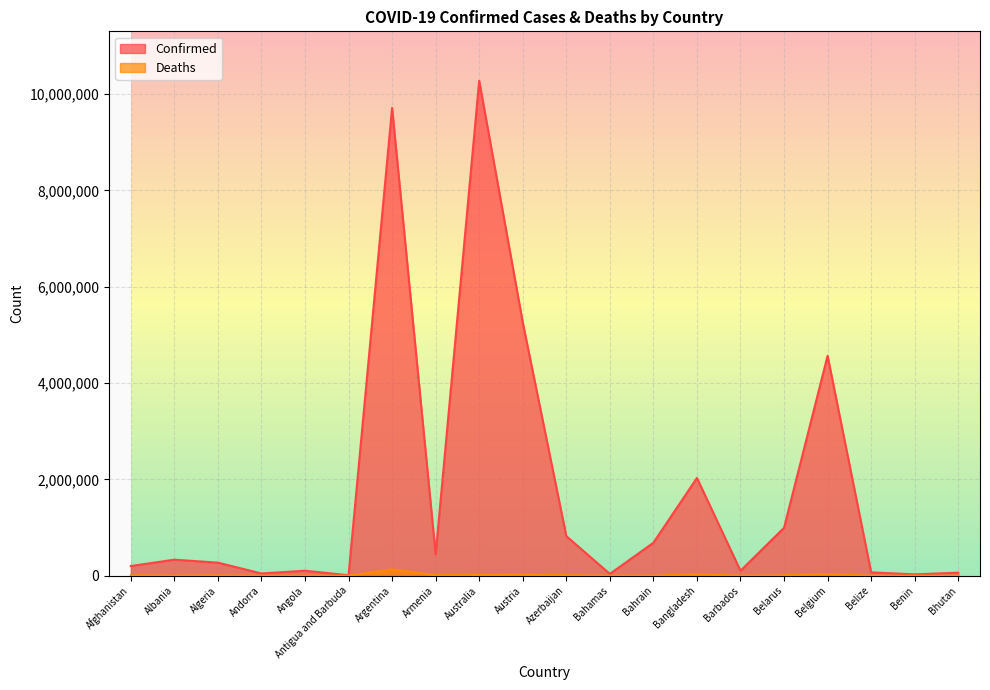

Rank the series by their maximum value, from lowest to highest.

Deaths, Confirmed